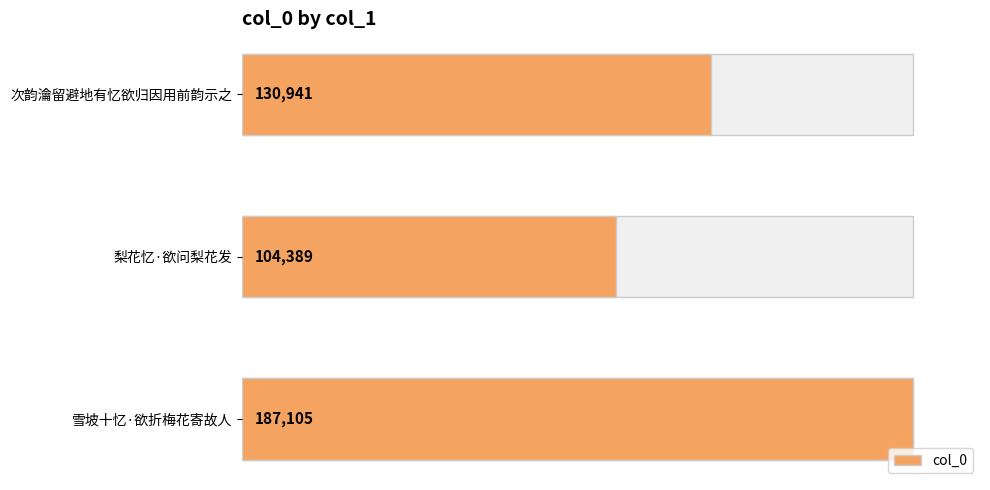

What is the minimum value shown in the chart?

104389